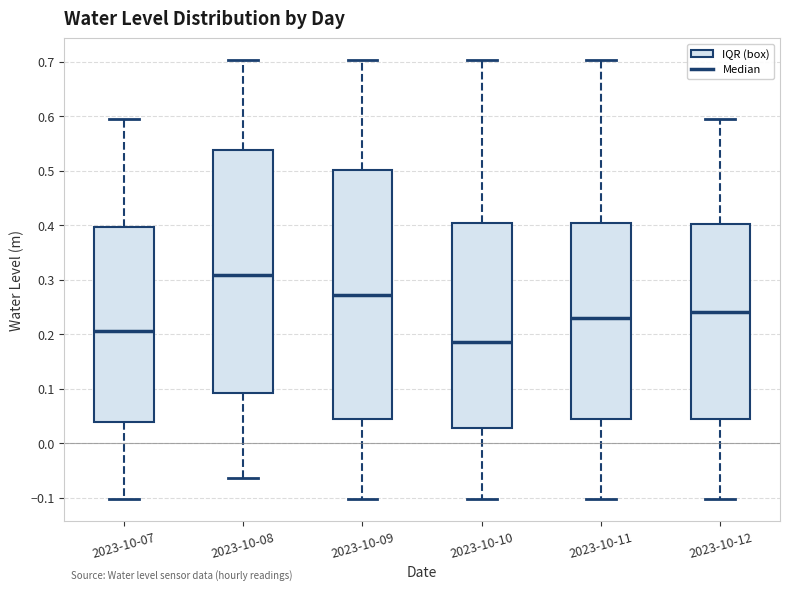

Reading left to right, transcribe this box plot: for each box, give where its median line is, the range the box spans, and where its two whiskers end, as read against the y-axis. The values are not printed on the chart, so give them approximately, as read against the axis.

2023-10-07: median 0.21, box 0.04 to 0.40, whiskers -0.10 to 0.60
2023-10-08: median 0.31, box 0.09 to 0.54, whiskers -0.06 to 0.70
2023-10-09: median 0.27, box 0.05 to 0.50, whiskers -0.10 to 0.70
2023-10-10: median 0.19, box 0.03 to 0.40, whiskers -0.10 to 0.70
2023-10-11: median 0.23, box 0.05 to 0.40, whiskers -0.10 to 0.70
2023-10-12: median 0.24, box 0.05 to 0.40, whiskers -0.10 to 0.60